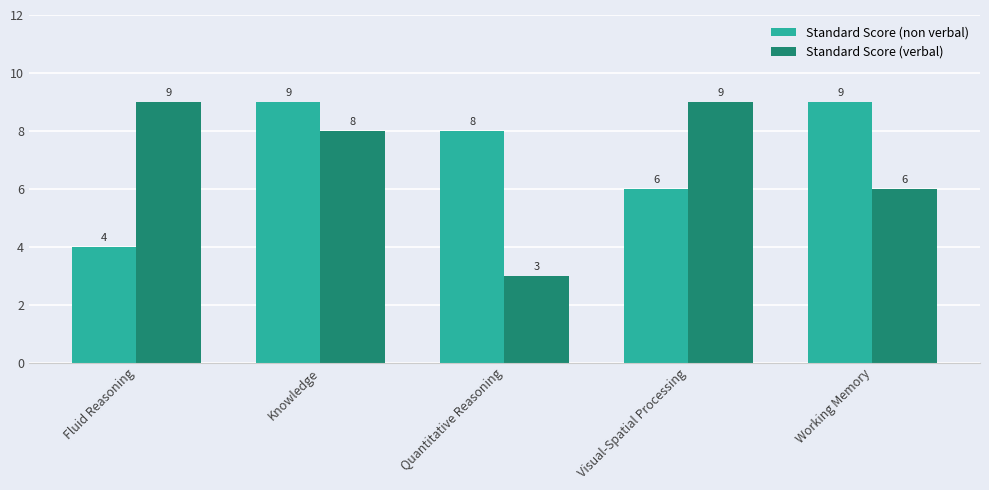

True or false: Standard Score (verbal) has a value of 1 at Working Memory.

False